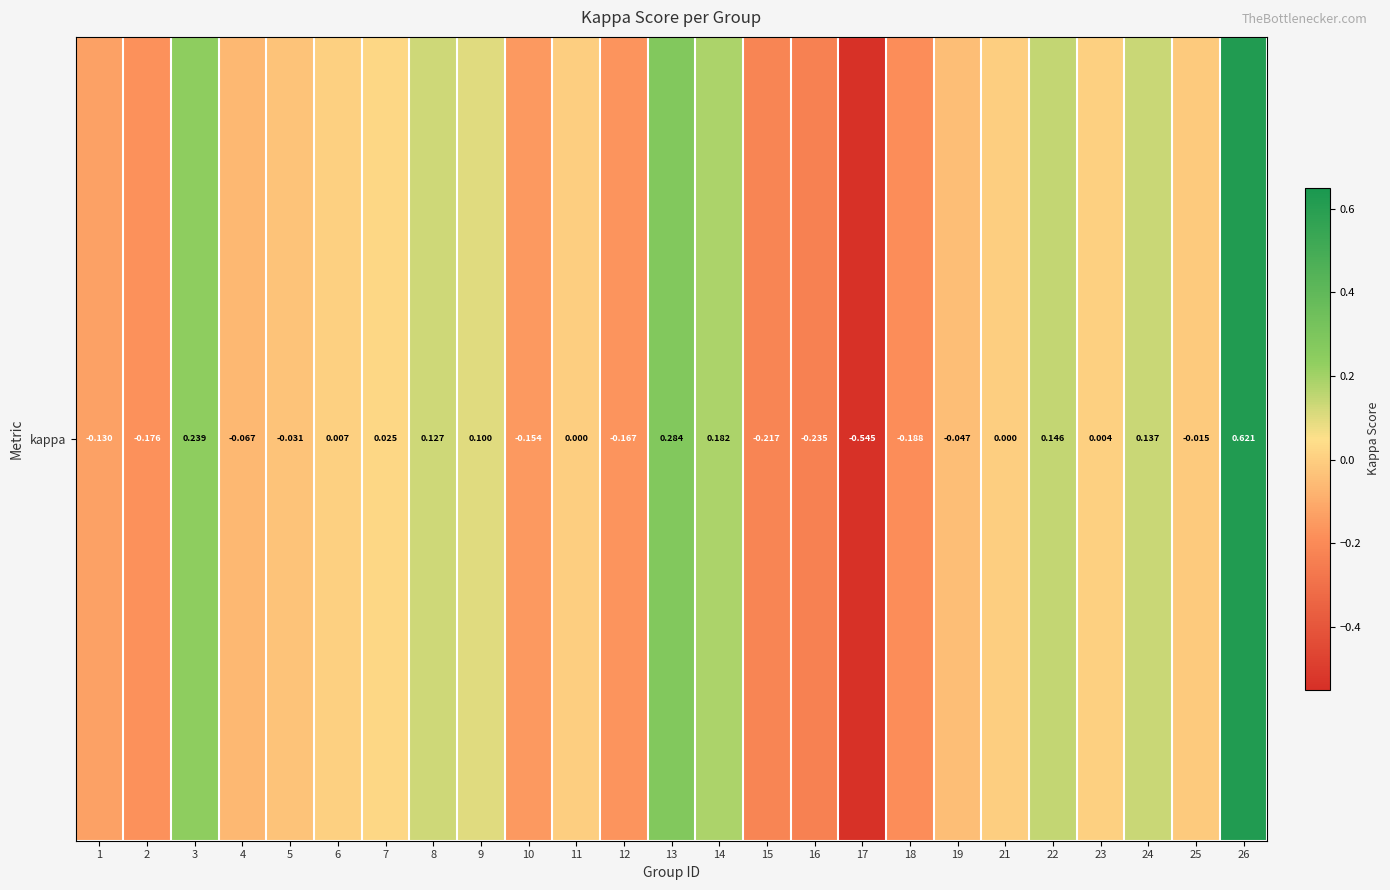

What is the smallest value displayed?

-0.5